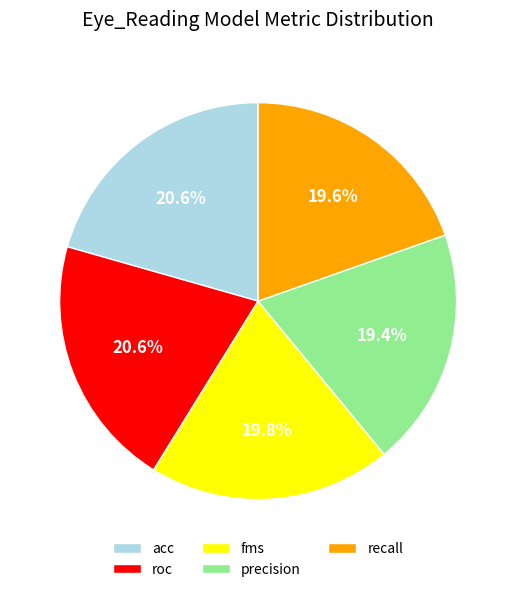

To the nearest percent, what is the combined percentage of roc and acc?

41%